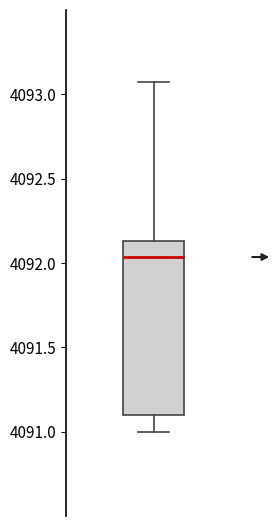

Where does the lower whisker of the box end on the y-axis? The values are not printed on the chart, so give them approximately, as read against the axis.

4091.00